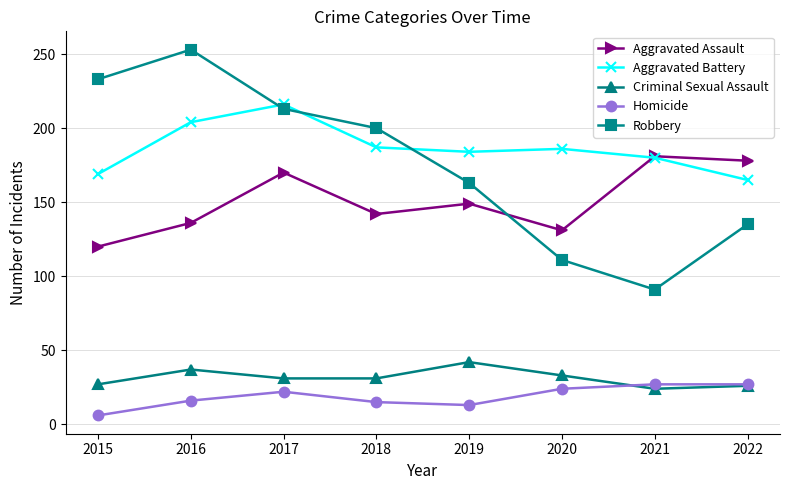

Does the chart display data point markers on the line(s)?

Yes